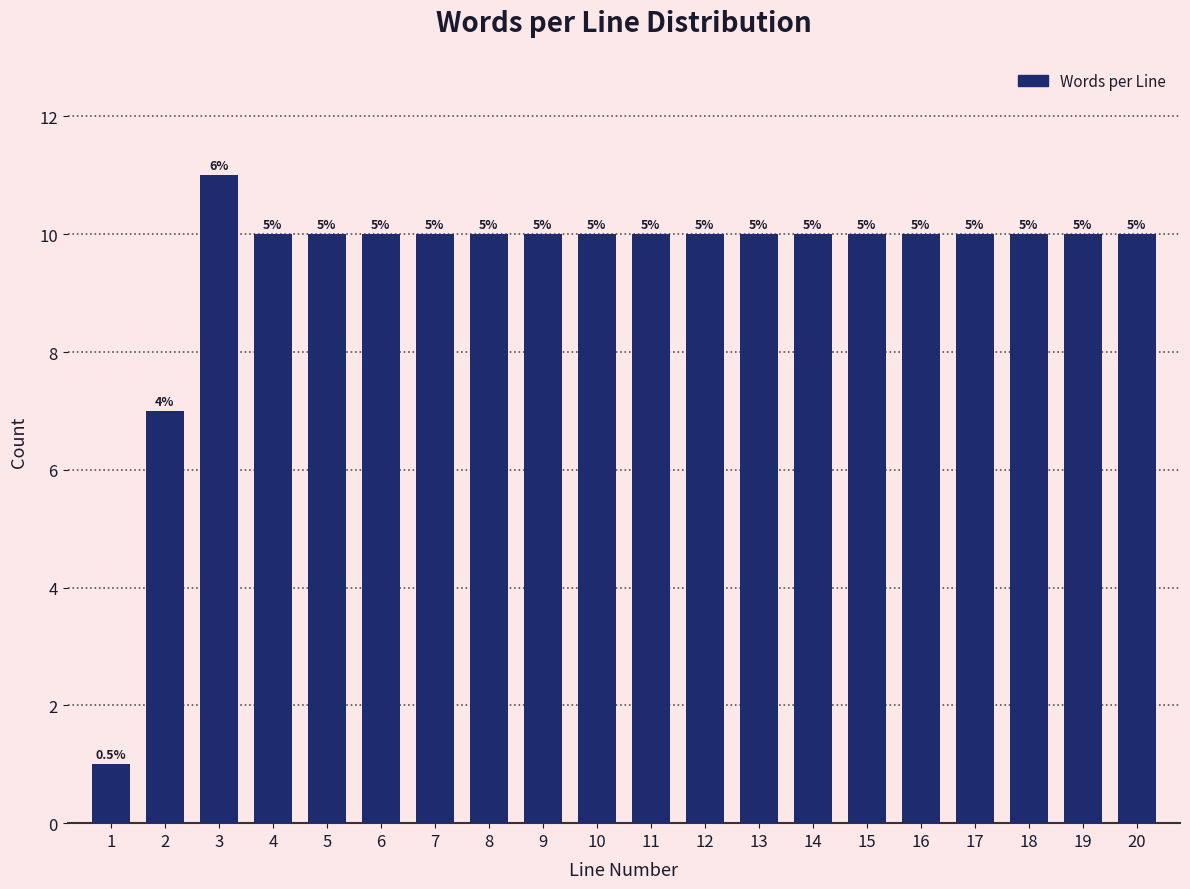

Are the bars horizontal?

No